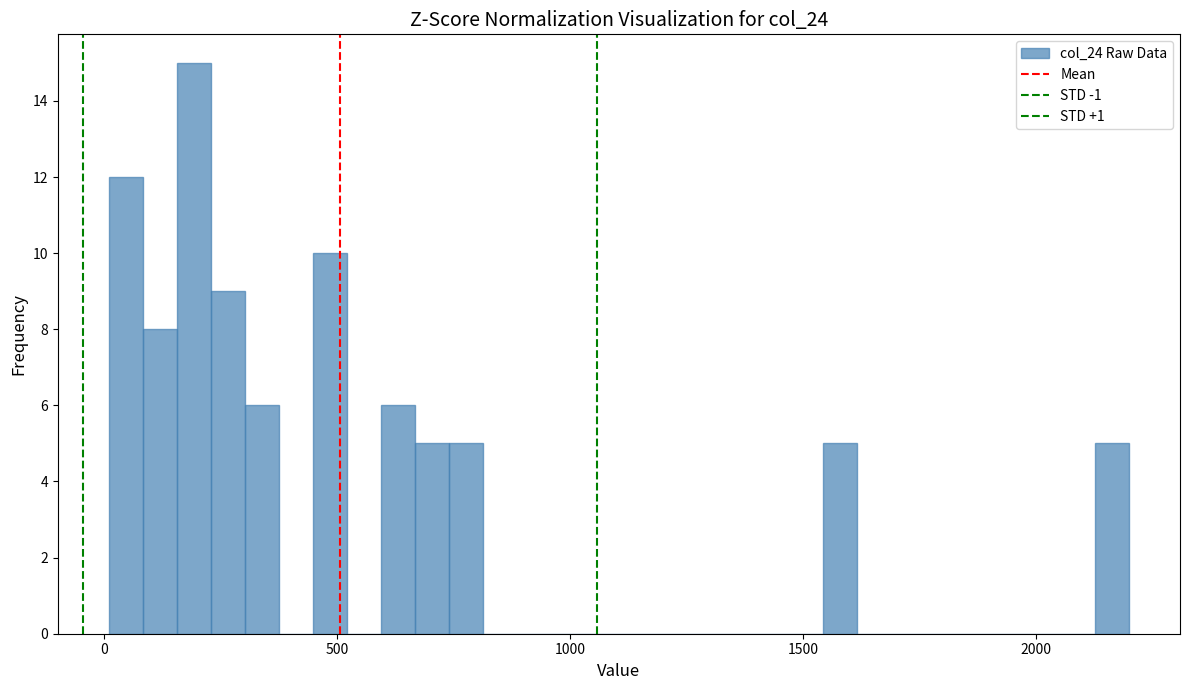

Around what value on the x-axis is the tallest bar? Give the approximate position of its centre, as read against the axis.

200